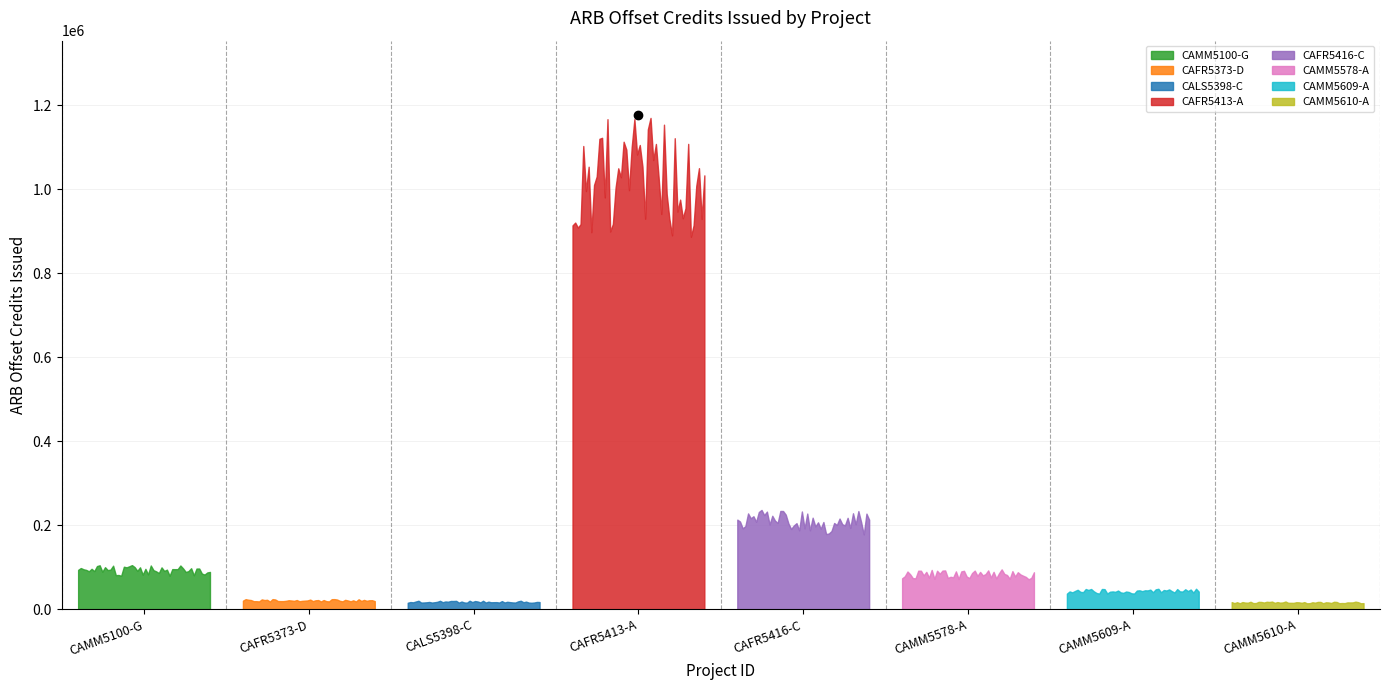

Which category has the highest value across all series?

CAFR5413-A